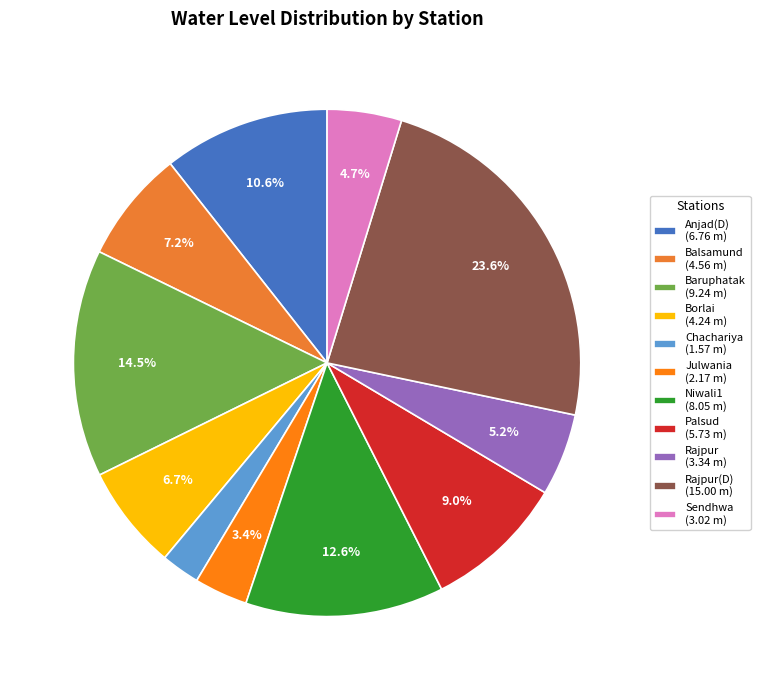

Which category has the biggest portion of the pie?

Rajpur(D) (15.00 m)